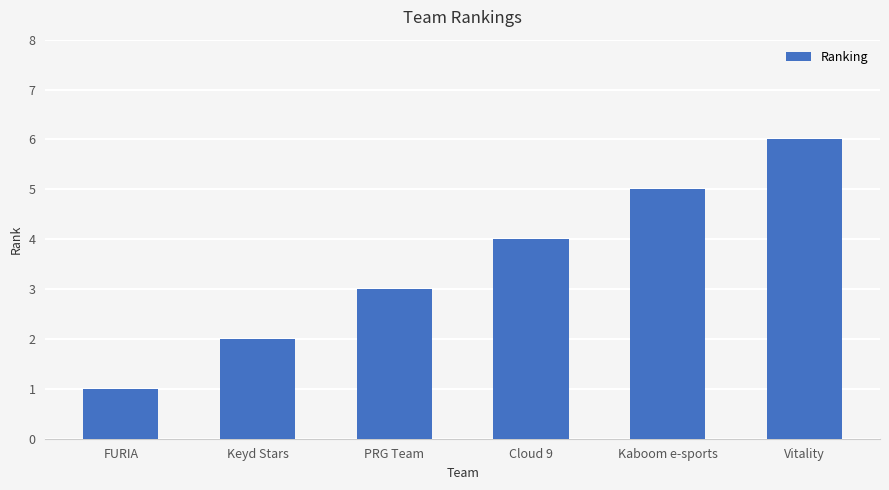

Which has a higher value, PRG Team or Vitality?

Vitality